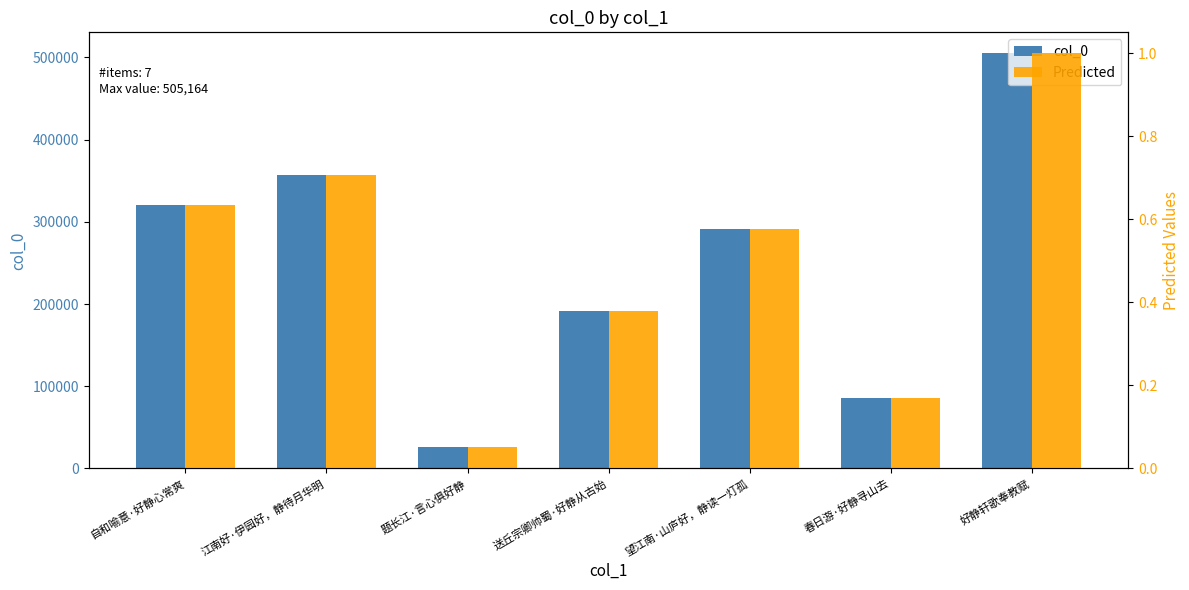

List the series in order of their overall mean, highest first.

col_0, Predicted